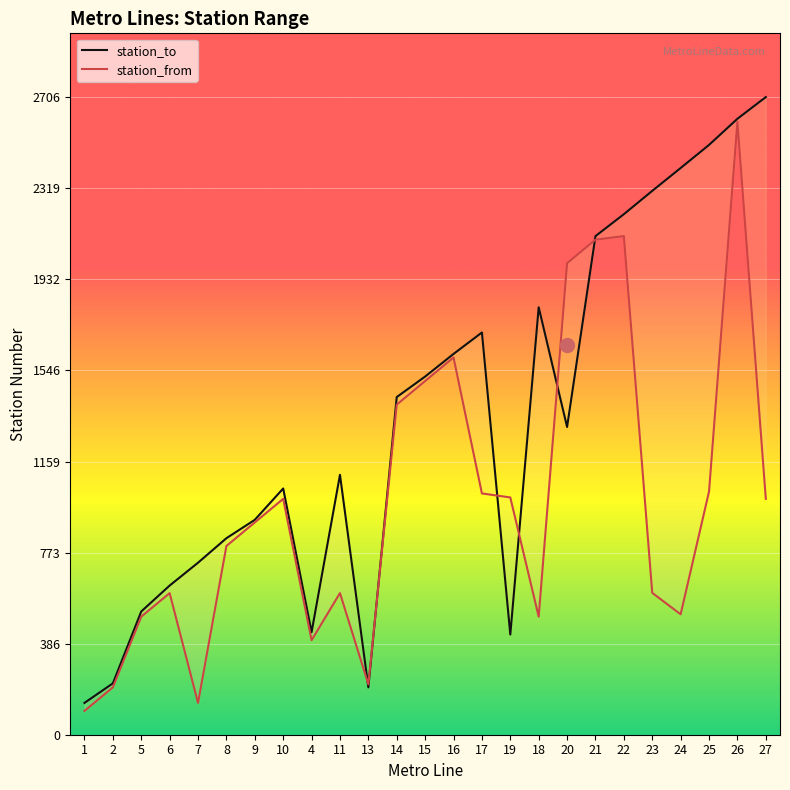

How many interior local valleys does the station_to series have?

4